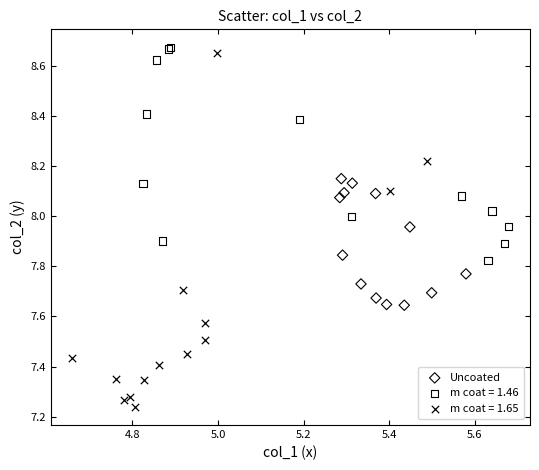

Which series has the widest spread of Y values?

m coat = 1.65